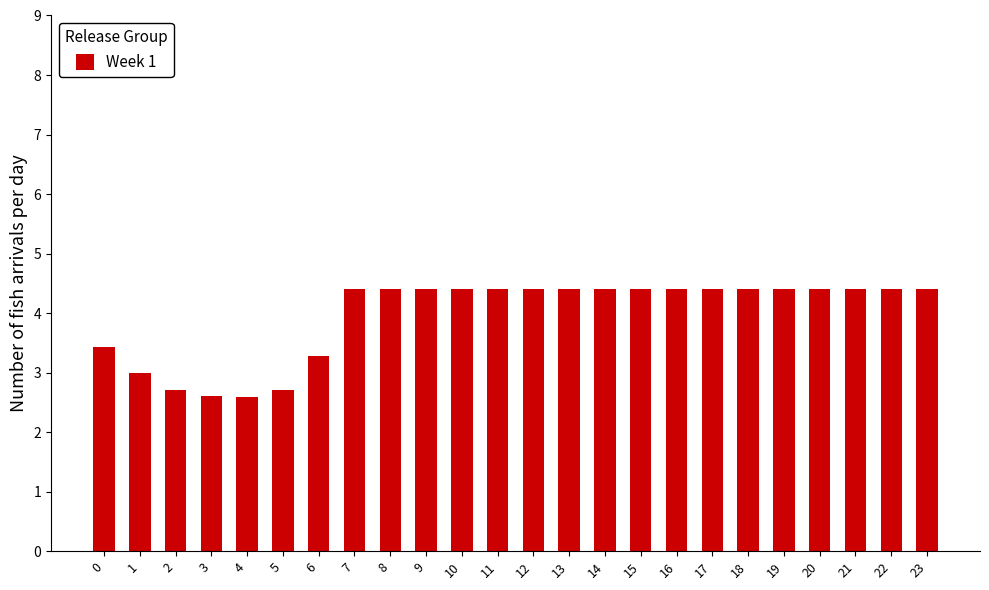

How many bars are there in total?

24